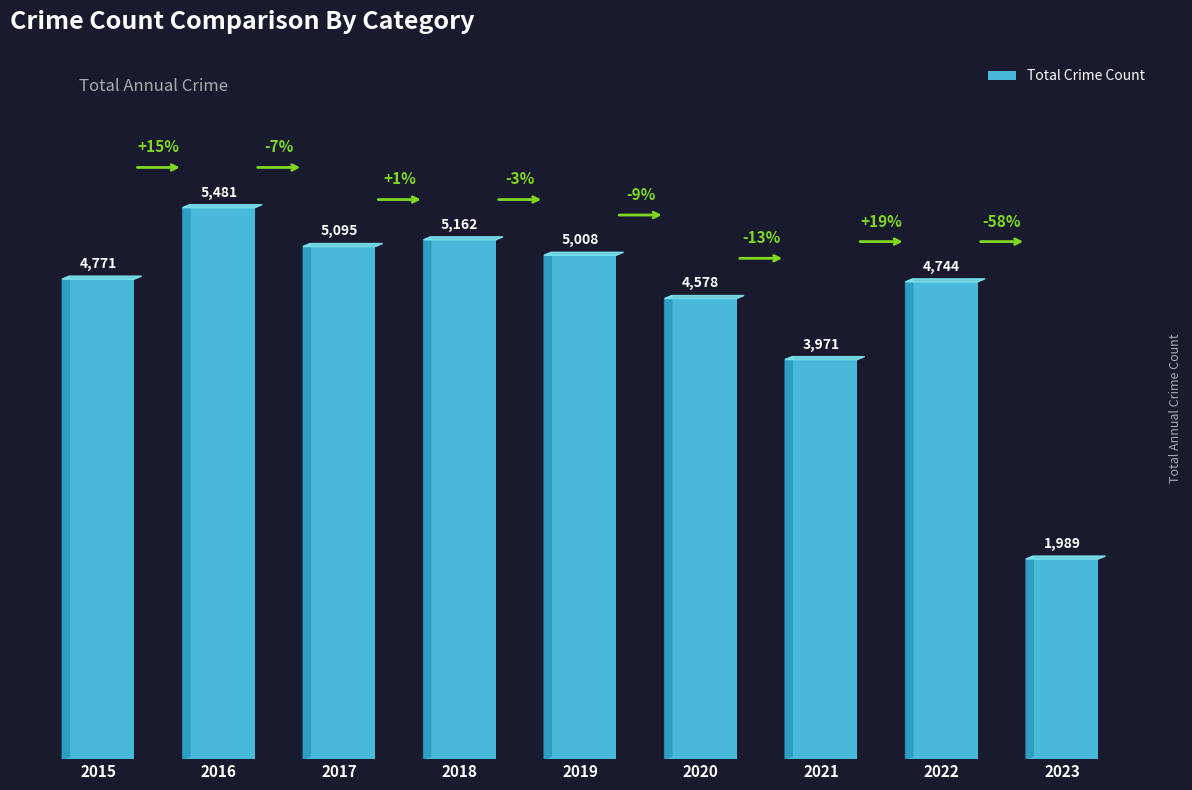

What is the ratio of the value at 2015 to the value at 2016?

0.9